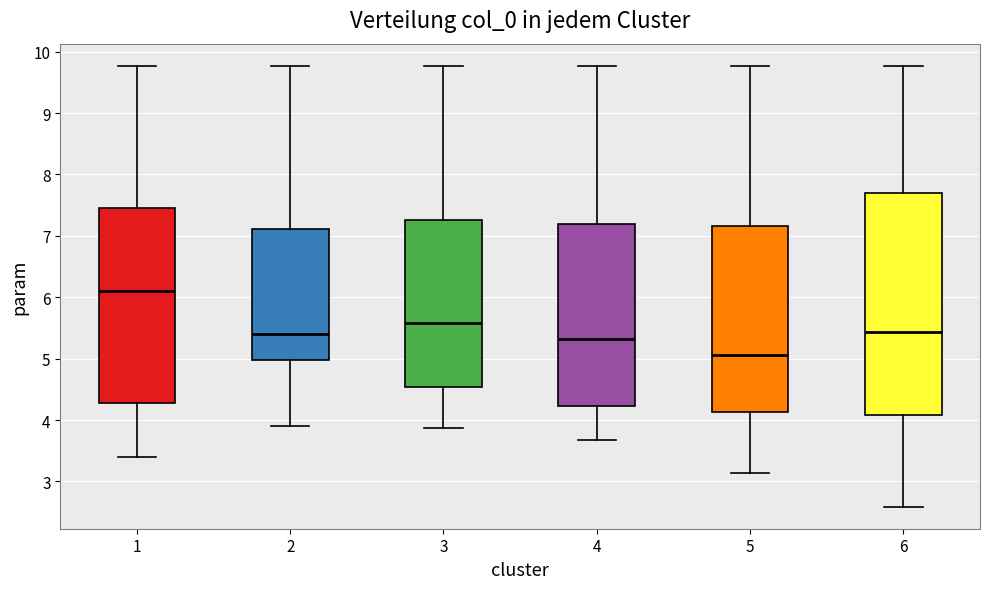

Reading left to right, read every box against the y-axis: the position of its median line, the range the box covers, and the ends of its whiskers. The values are not printed on the chart, so give them approximately, as read against the axis.

1: median 6.1, box 4.3 to 7.4, whiskers 3.4 to 9.8
2: median 5.4, box 5.0 to 7.1, whiskers 3.9 to 9.8
3: median 5.6, box 4.5 to 7.3, whiskers 3.9 to 9.8
4: median 5.3, box 4.2 to 7.2, whiskers 3.7 to 9.8
5: median 5.1, box 4.1 to 7.2, whiskers 3.1 to 9.8
6: median 5.4, box 4.1 to 7.7, whiskers 2.6 to 9.8